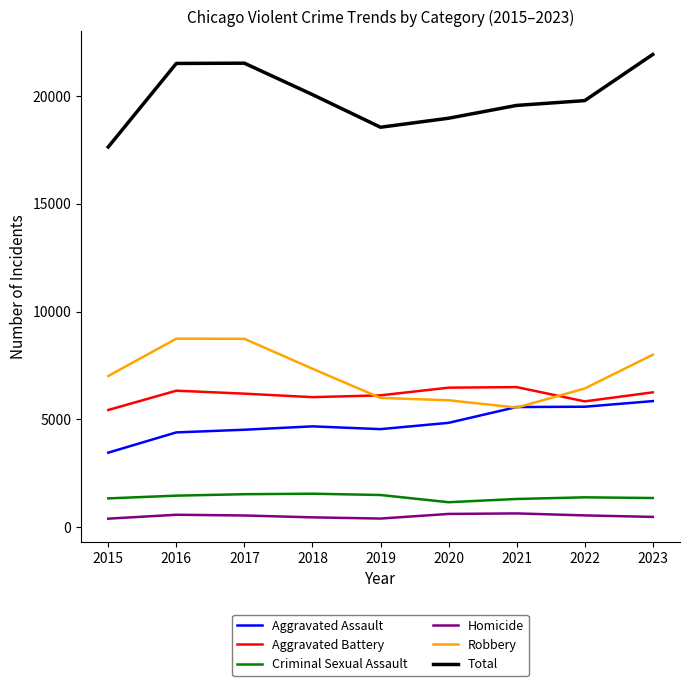

Which series has the widest spread of values?

Total